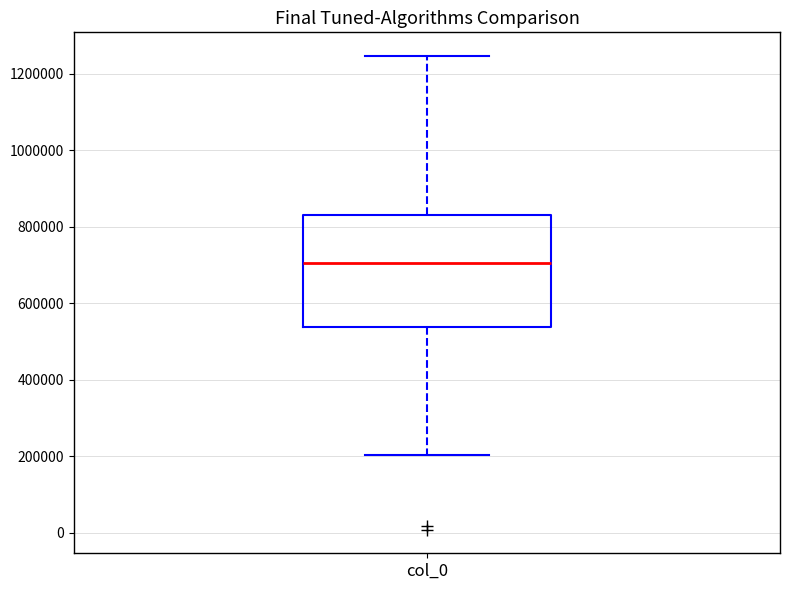

Transcribe this box plot: give where the median line is, the range the box spans, and where the two whiskers end, as read against the y-axis. The values are not printed on the chart, so give them approximately, as read against the axis.

median 700000, box 540000 to 840000, whiskers 200000 to 1240000